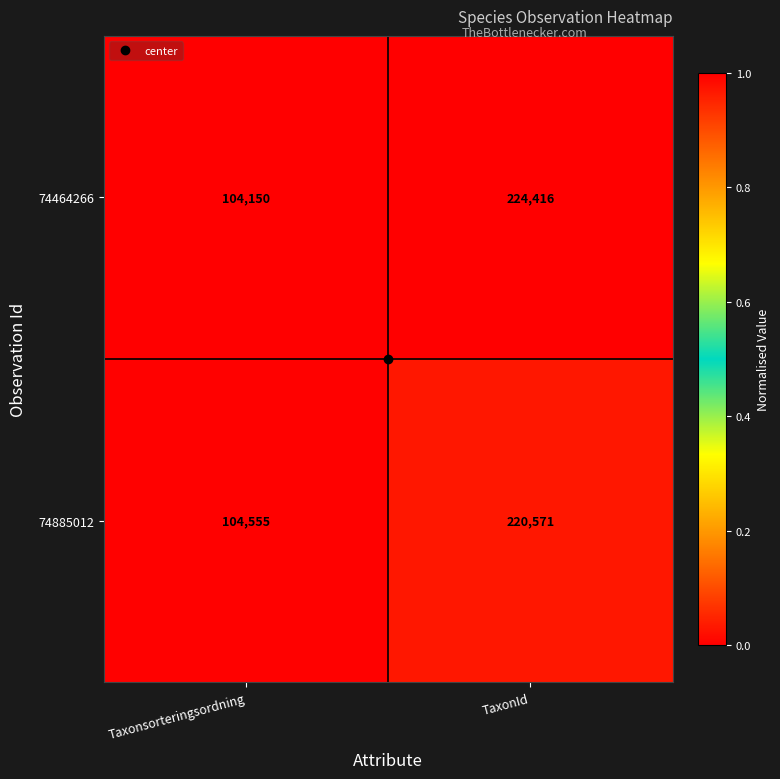

At TaxonId, list the series in order from smallest to largest.

74885012, 74464266